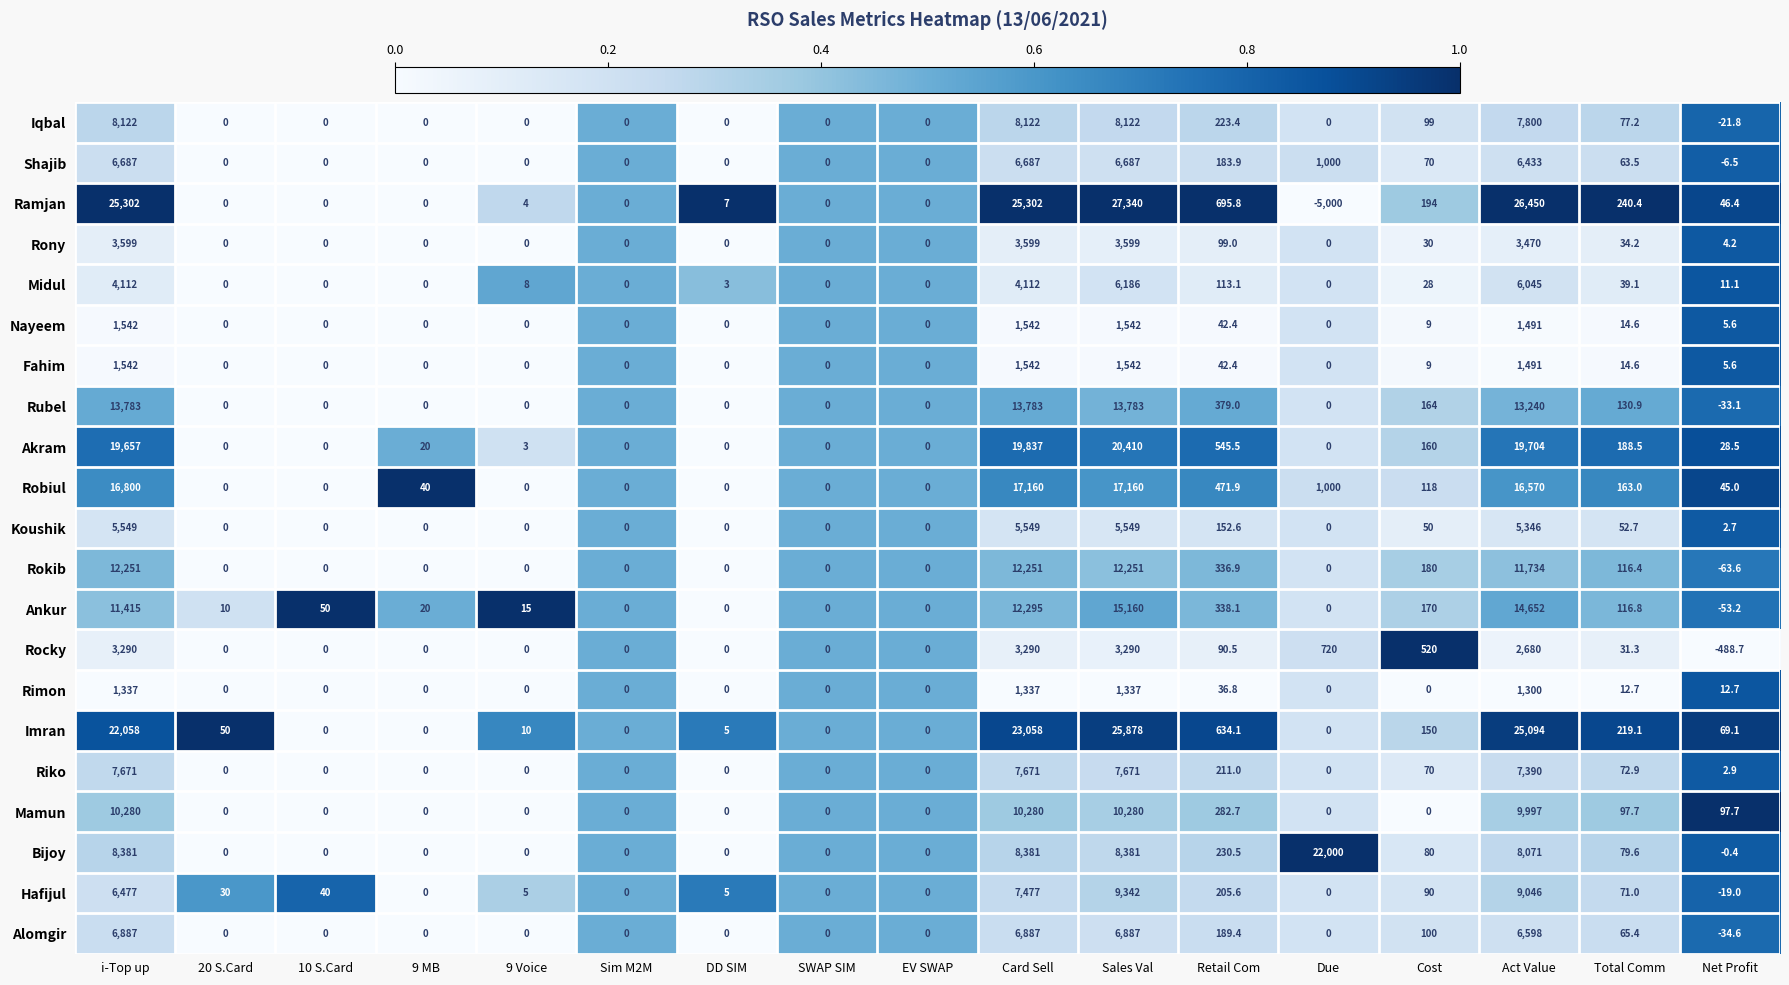

True or false: Rony has a value of 3470.0 at Act Value.

True